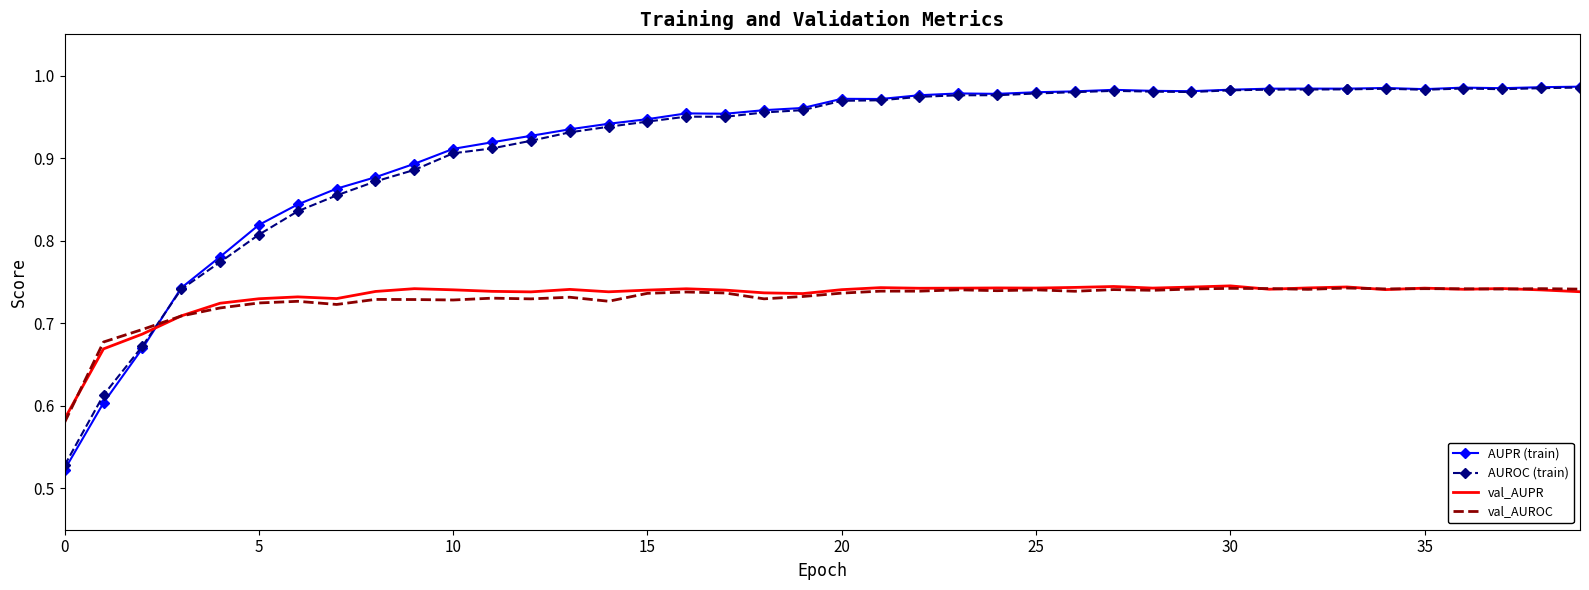

Which series has the widest spread of values?

AUPR (train)